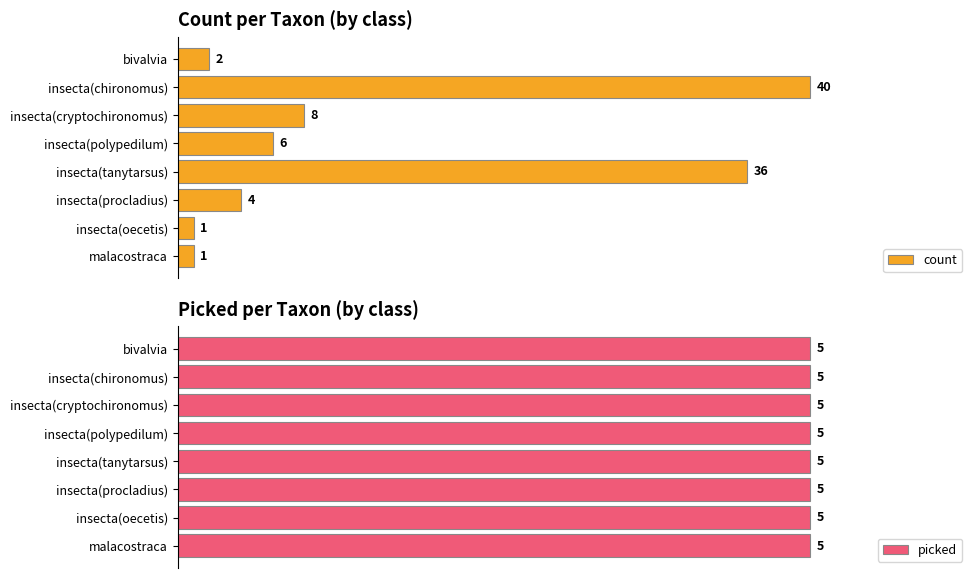

At which label is count closest to 20?

insecta(cryptochironomus)